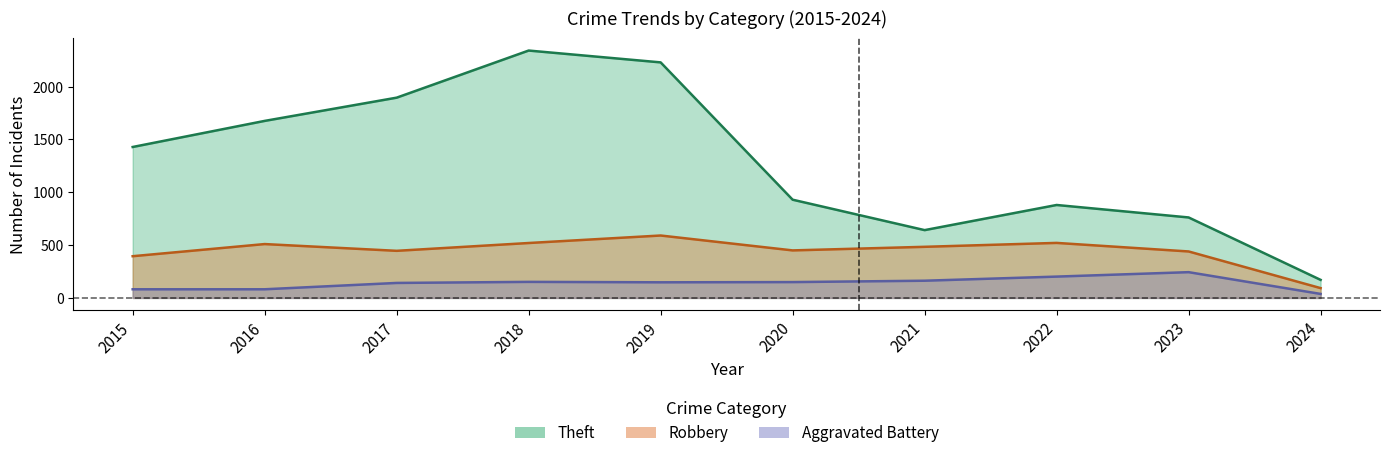

What is the maximum value for Theft?

2342